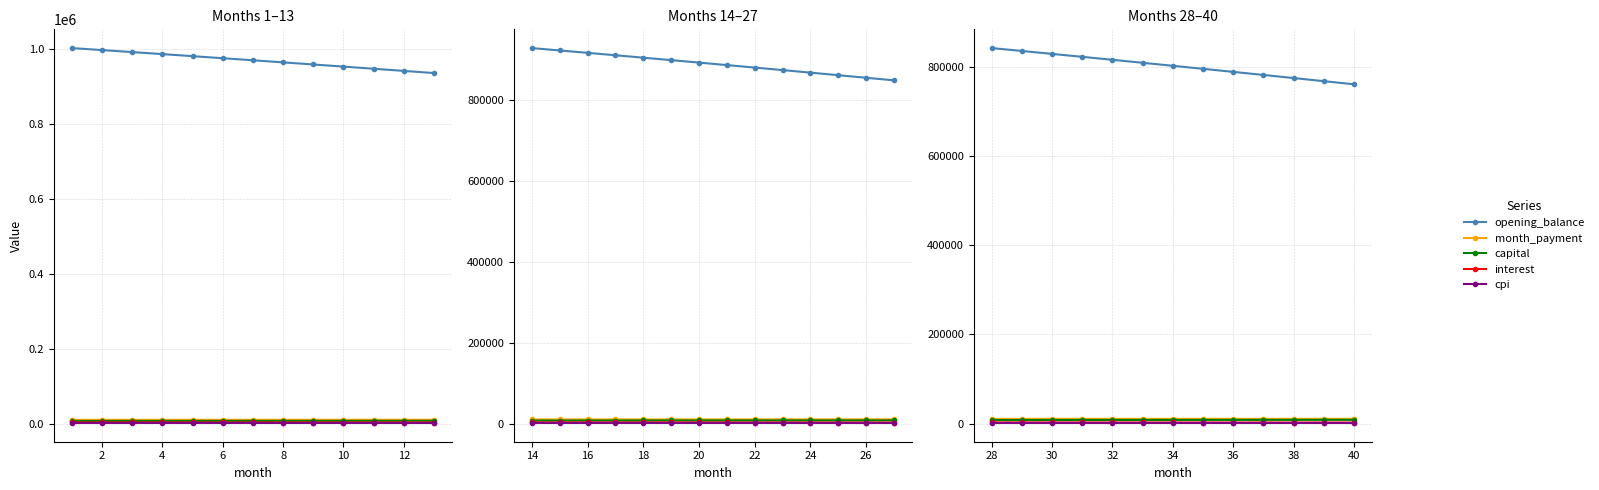

What is the value of the cpi point at the 8th from the left?

1313.5